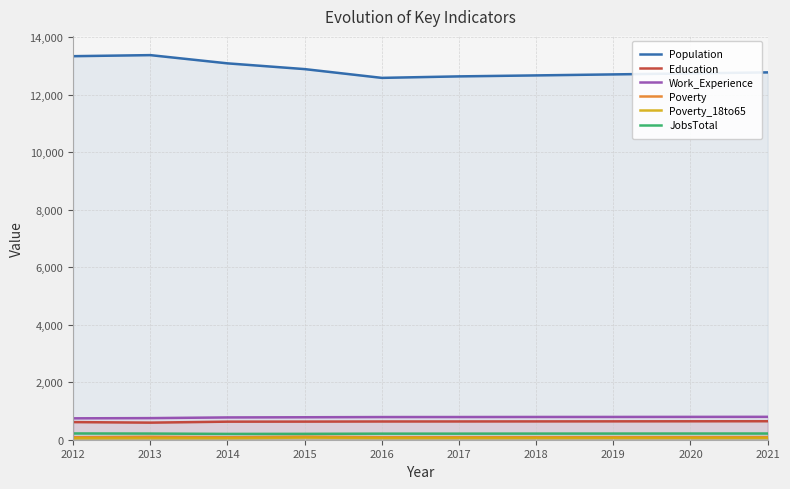

Does the chart have visible grid lines?

Yes